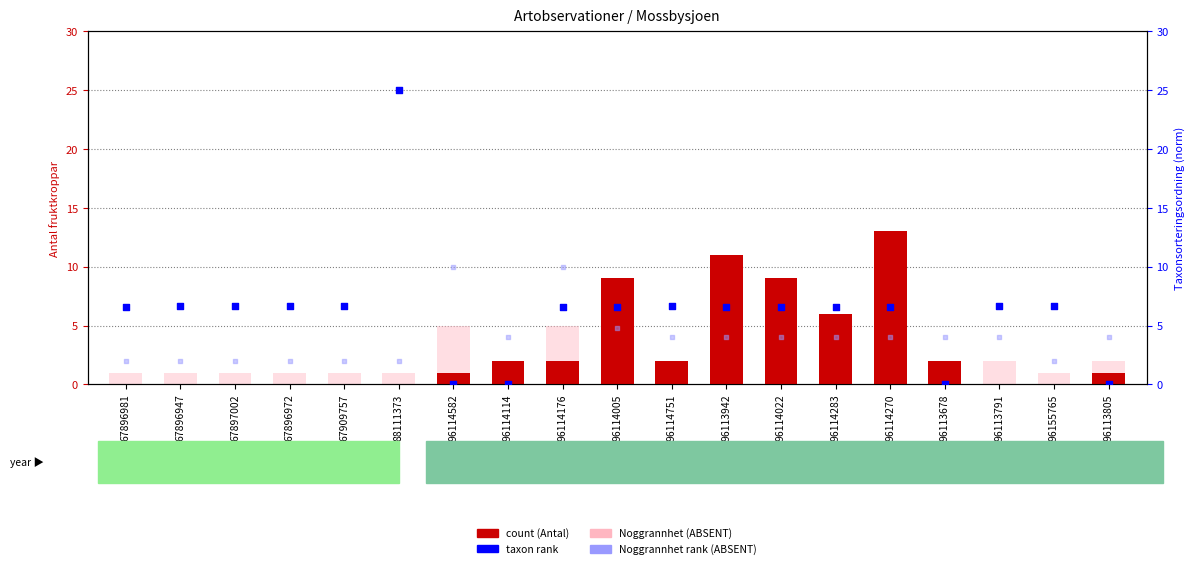

Which series has the largest total across all categories?

Taxonsorteringsordning (rank)